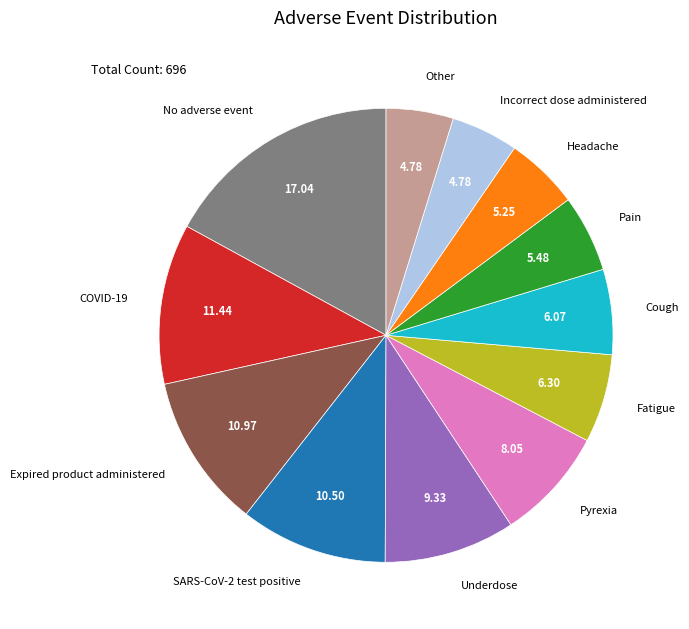

Is there a majority slice in this chart?

No